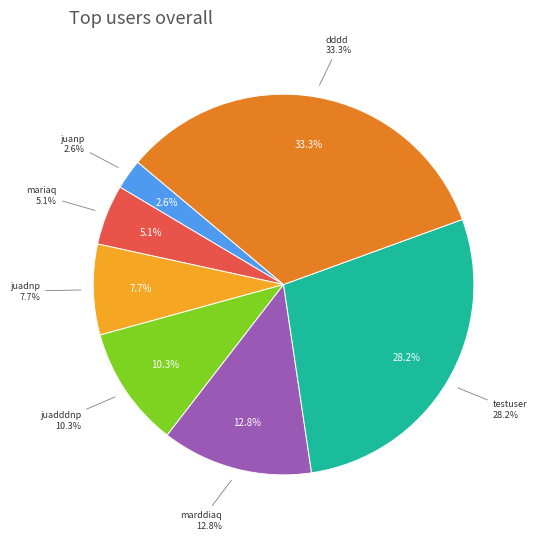

Does juanp account for over 50% of the chart?

No